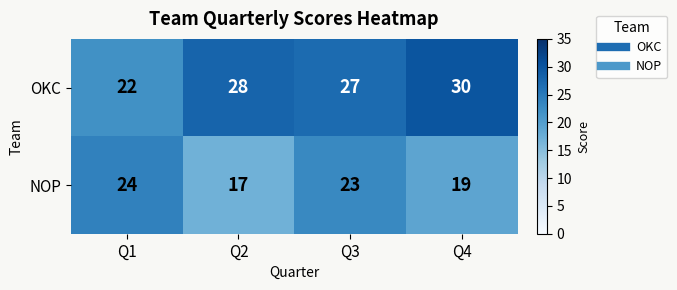

The OKC series shows 10 at Q2. True or false?

False